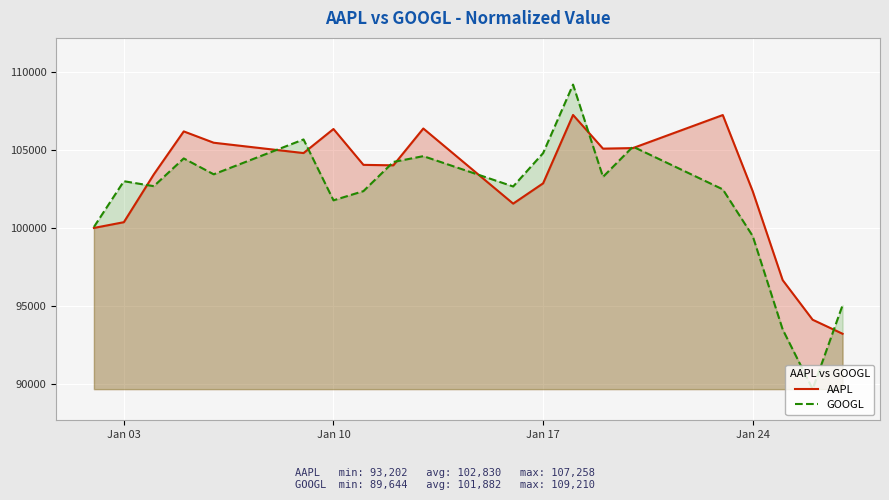

Reading left to right, list all the values displayed in this chart.

AAPL: 100000.0	100370.1	103441.0	106202.0	105474.9	104810.4	106355.7	104052.9	104022.6	106388.0	101562.5	102866.8	107258.4	105095.1	105131.1	107252.7	102353.7	96647.4	94103.9	93202.4
GOOGL: 100061.7	103002.3	102683.7	104465.7	103446.2	105685.0	101773.5	102365.9	104239.1	104612.6	102663.8	104806.4	109209.6	103280.1	105223.1	102479.6	99476.6	93477.8	89644.0	95034.6